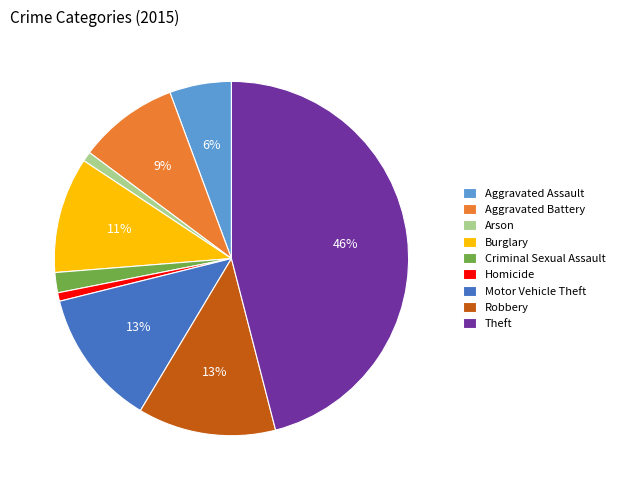

Count the number of slices in the pie.

9